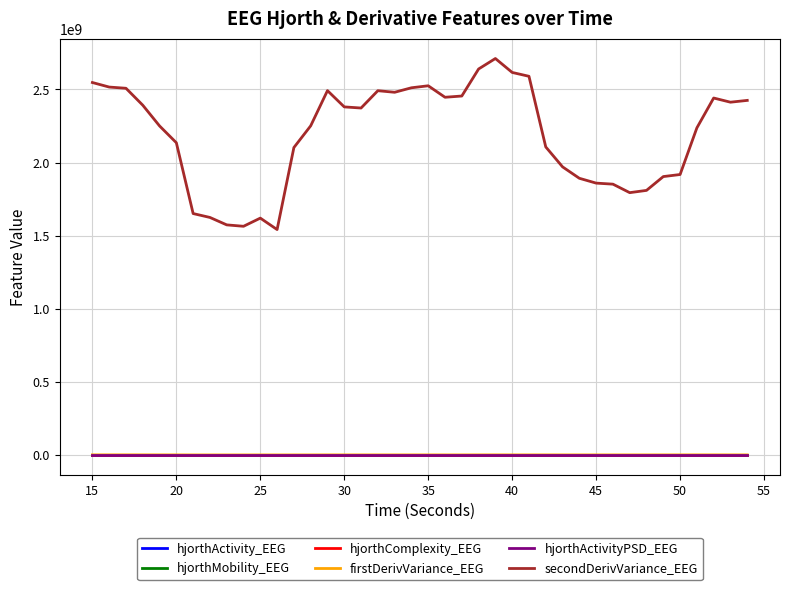

True or false: hjorthActivityPSD_EEG and secondDerivVariance_EEG intersect in this chart.

False